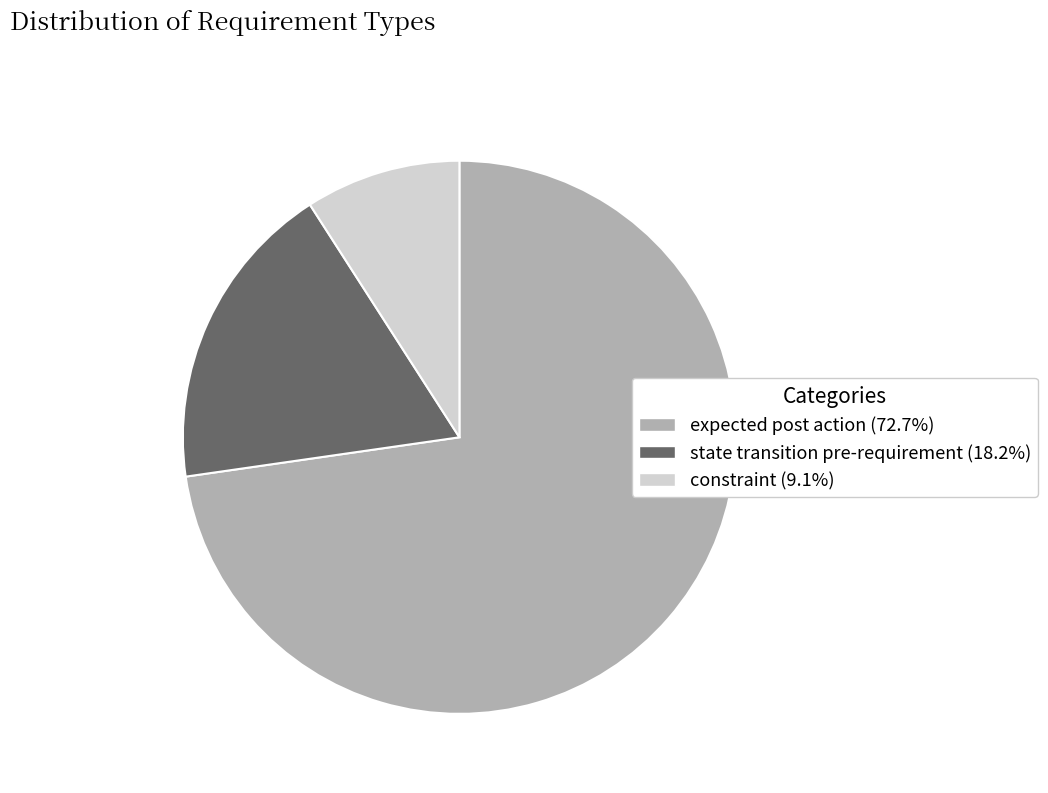

What is the ratio of the value at state transition pre-requirement to the value at constraint?

2.0